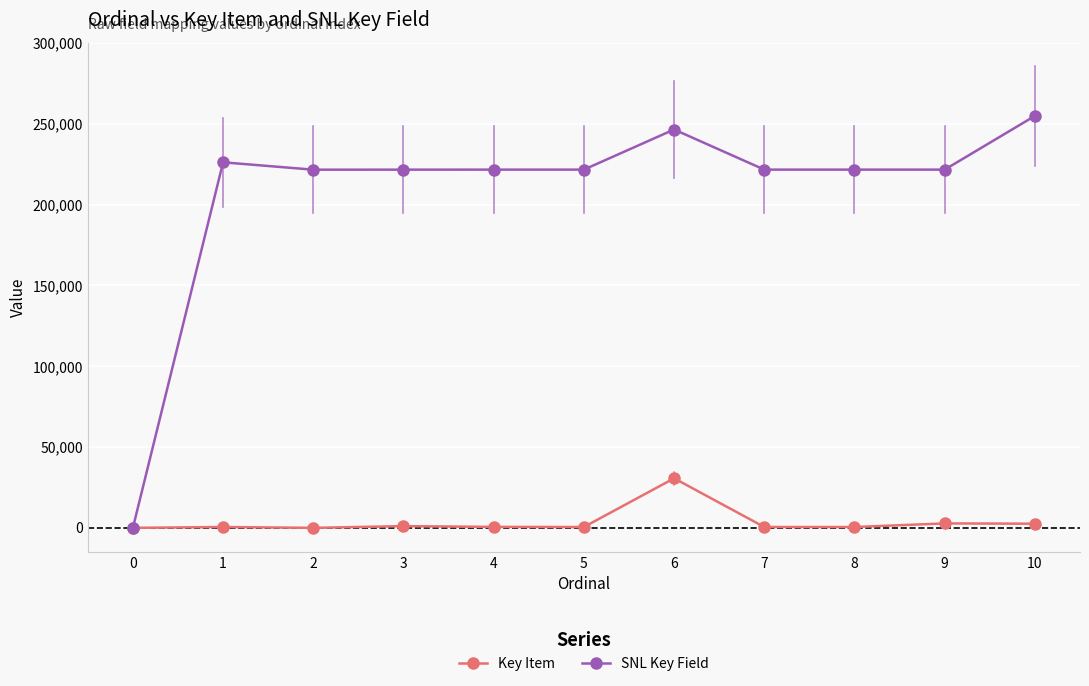

What is the maximum value shown in the chart?

254862